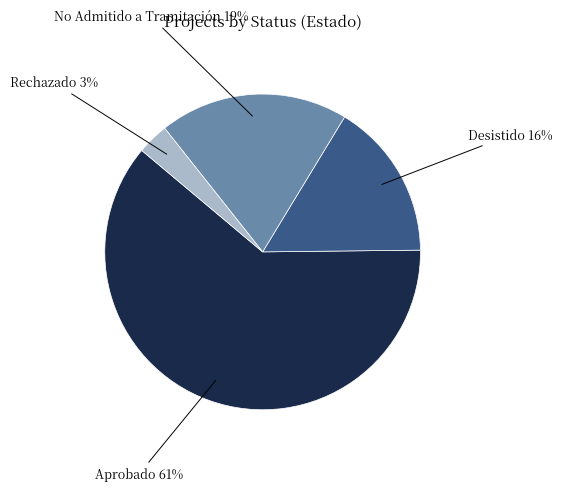

To the nearest percent, what is the average slice percentage?

25%